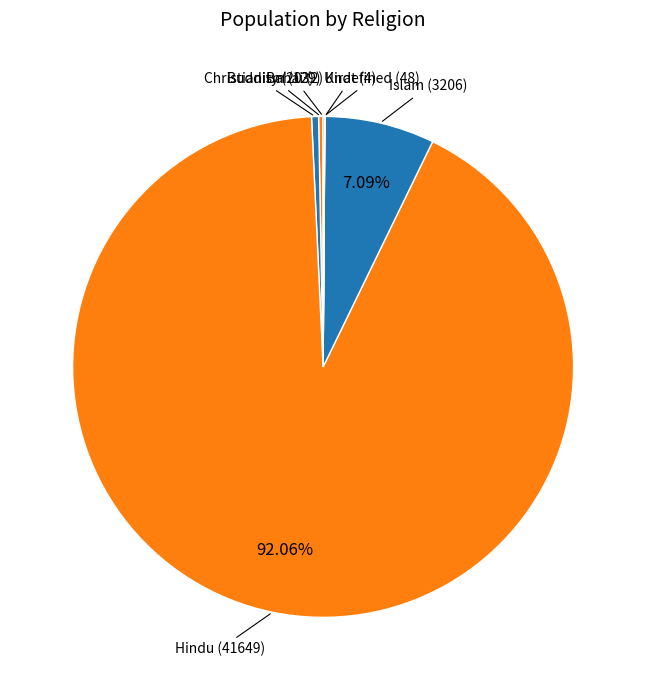

The Islam slice represents 7% of the pie. True or false?

True